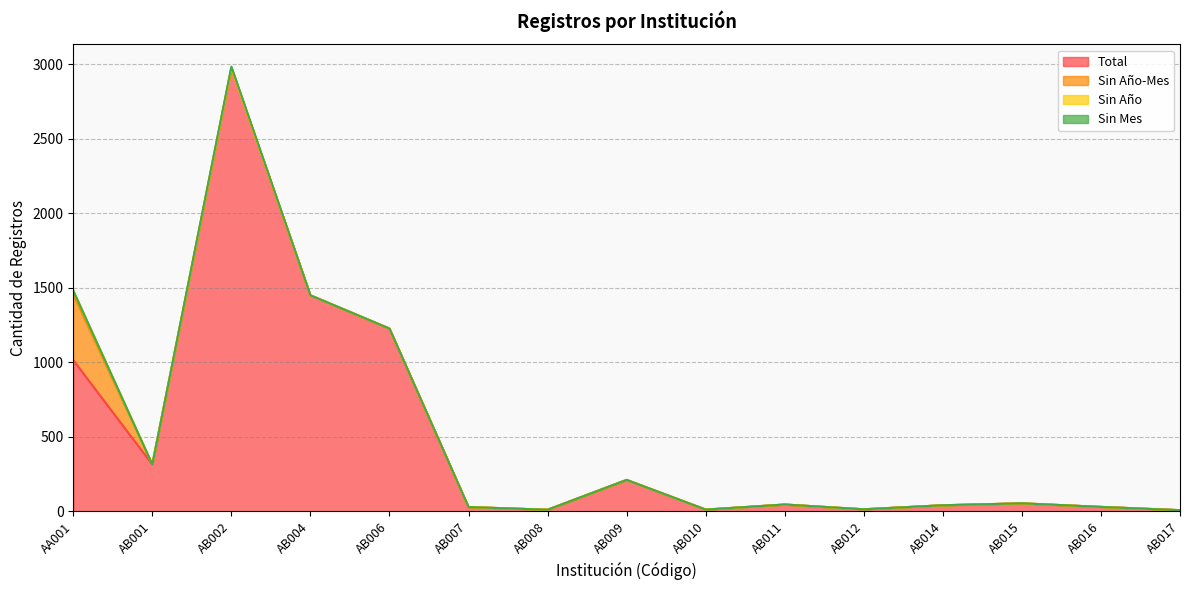

True or false: Sin Año and Sin Mes cross at least once.

False